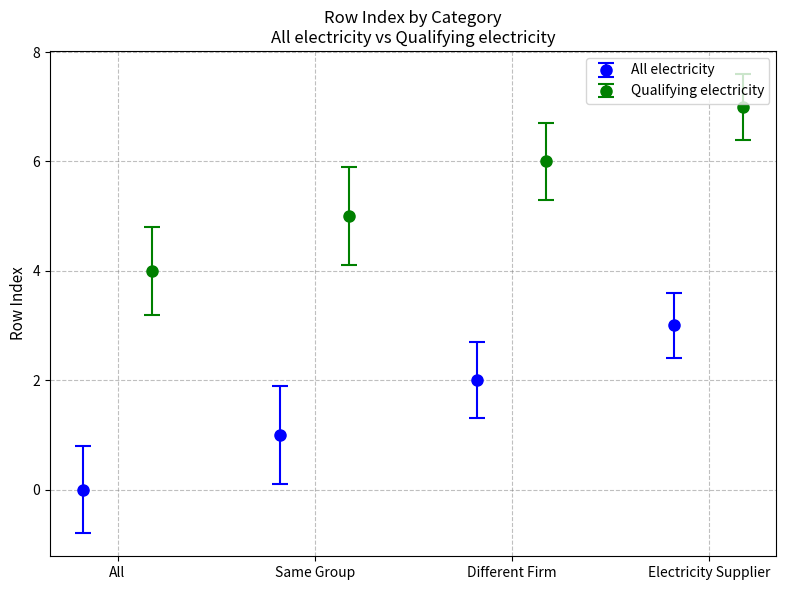

What is the greatest value displayed?

7